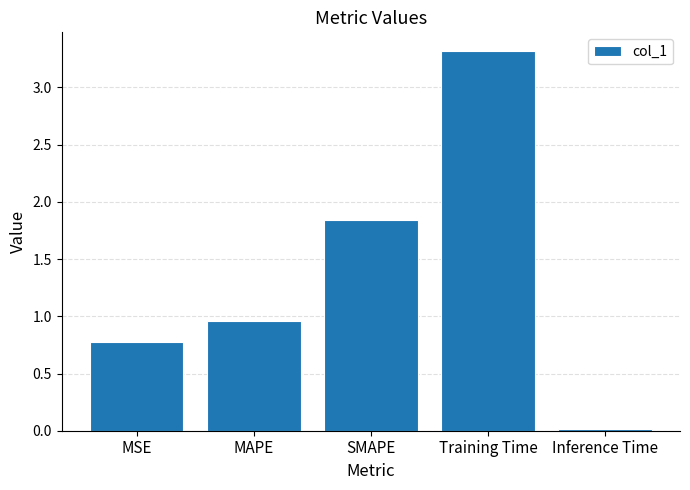

What is the label of the 4th bar from the right?

MAPE